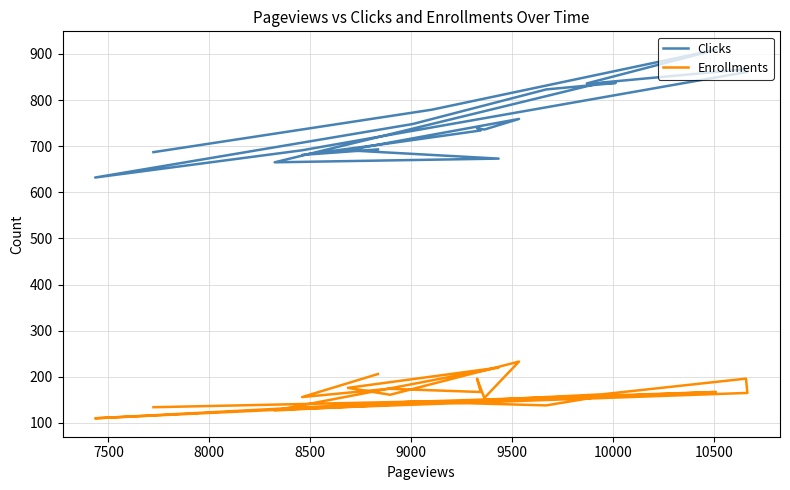

Reading left to right, list all the values displayed in this chart.

Clicks: 687	779	909	836	837	823	748	632	691	861	867	838	665	673	691	708	759	736	739	734	706	681	693
Enrollments: 134	147	167	156	163	138	146	110	131	165	196	162	127	220	176	161	233	154	196	167	174	156	206